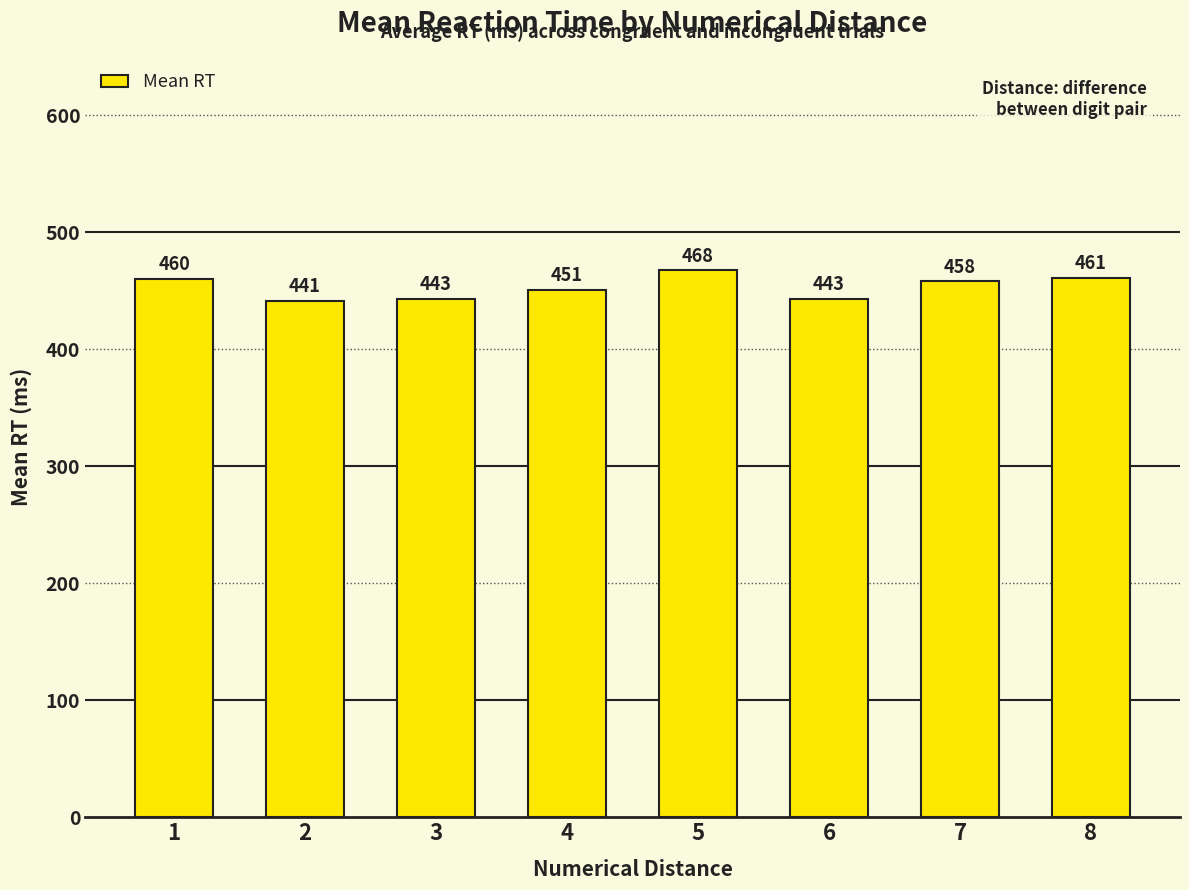

How many data points are less than 458?

4